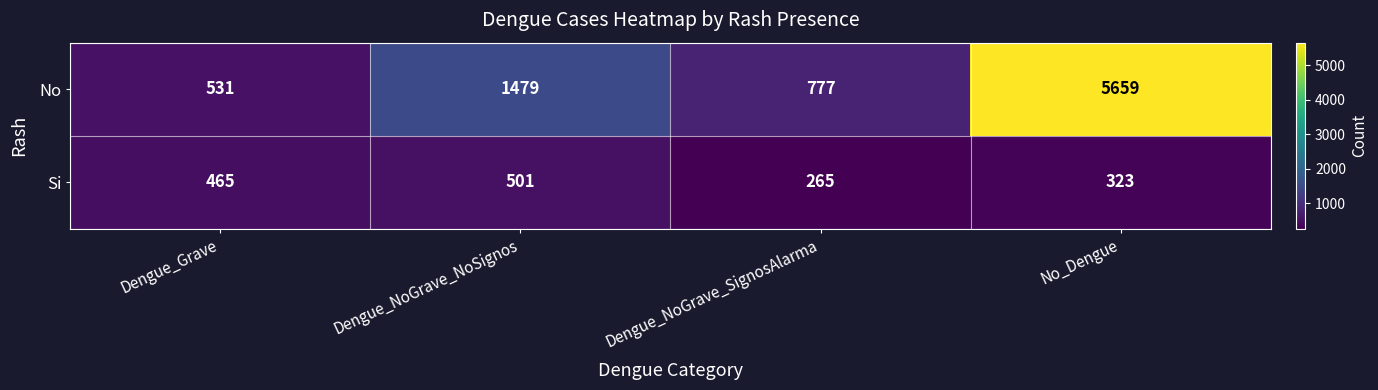

Where is Si nearest to the value 383?

No_Dengue